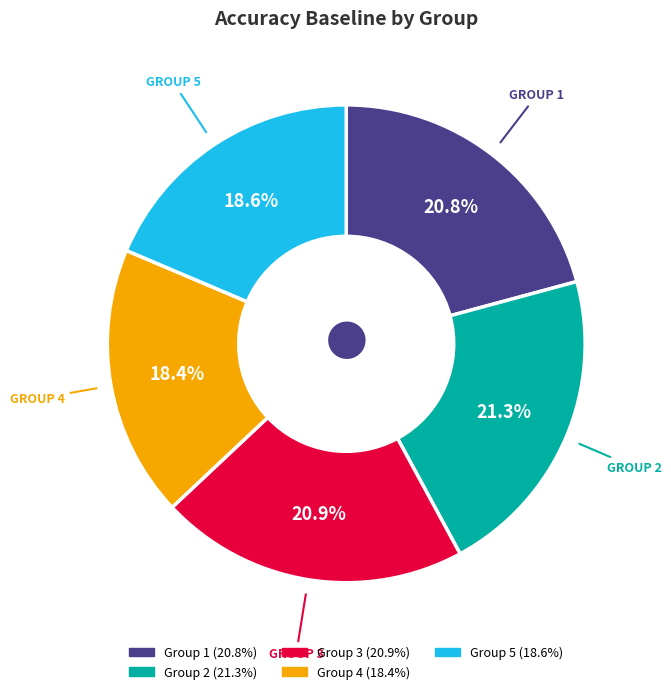

To the nearest percent, what is the average slice percentage?

20%